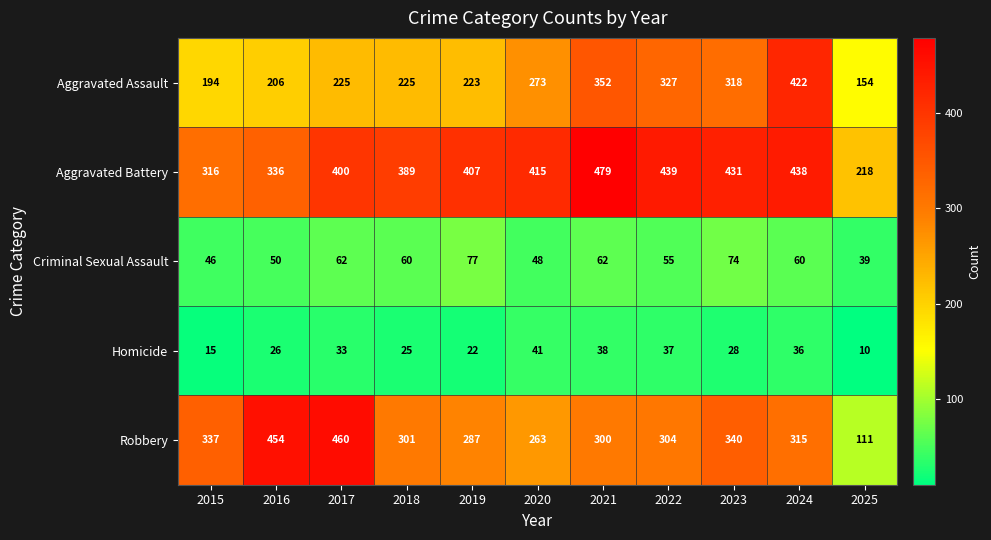

At which label is Aggravated Battery closest to 348?

2016